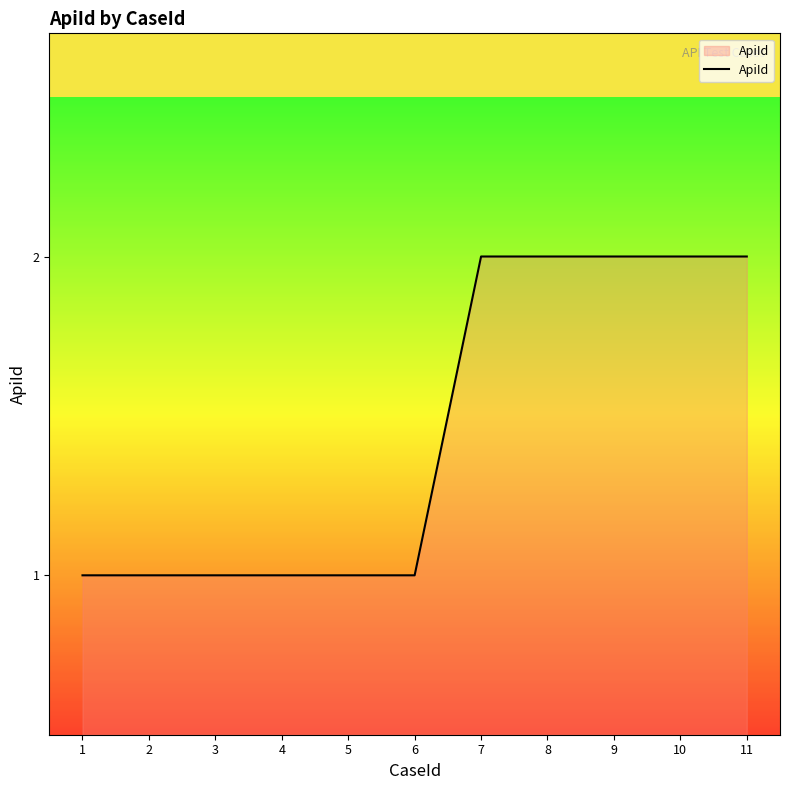

The chart shows a value of 2 at 5. True or false?

False